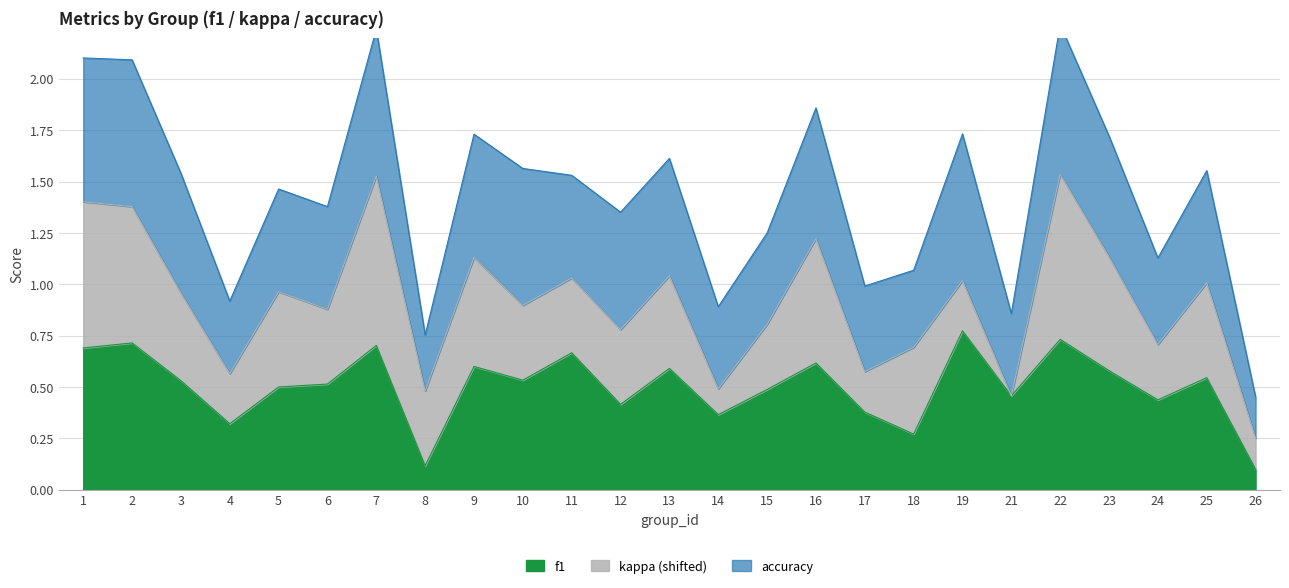

At which category is the sum across all series the highest?

22